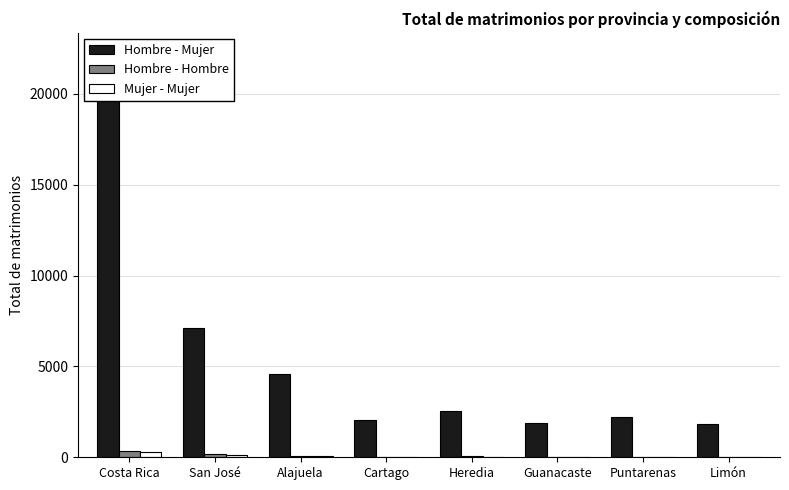

What are all the series names shown in the legend?

Hombre - Mujer, Hombre - Hombre, Mujer - Mujer